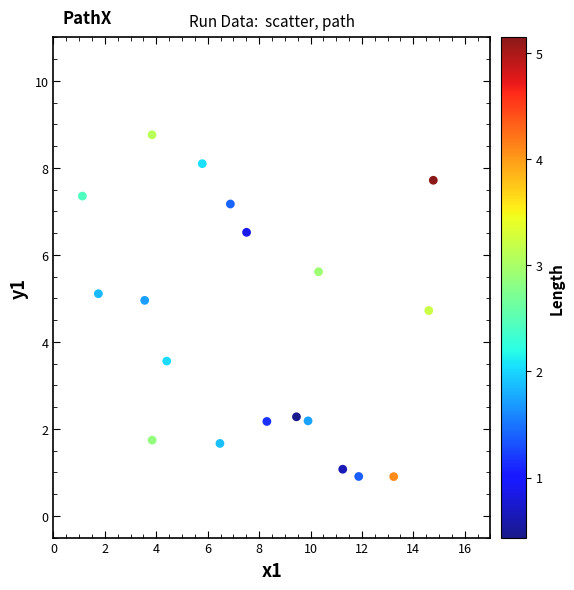

What is the range of Y values (max minus min)?

7.9